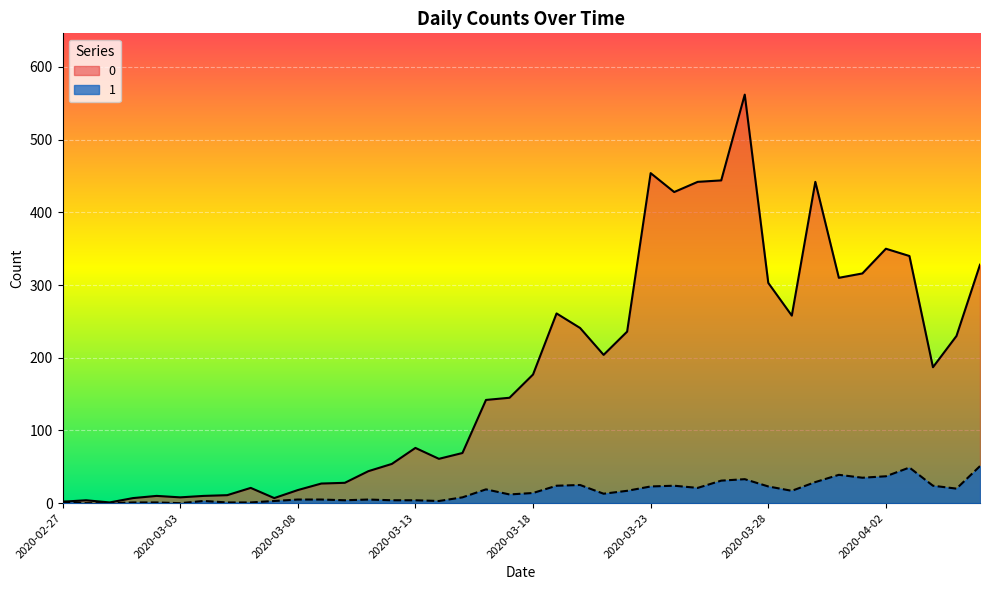

What is the minimum value for 0?

1